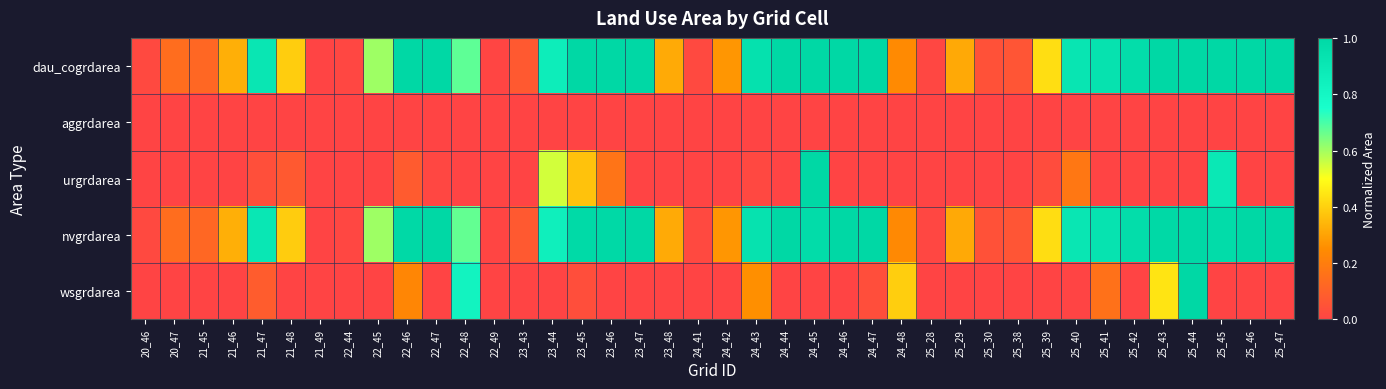

At which category is the sum across all series the highest?

25_44